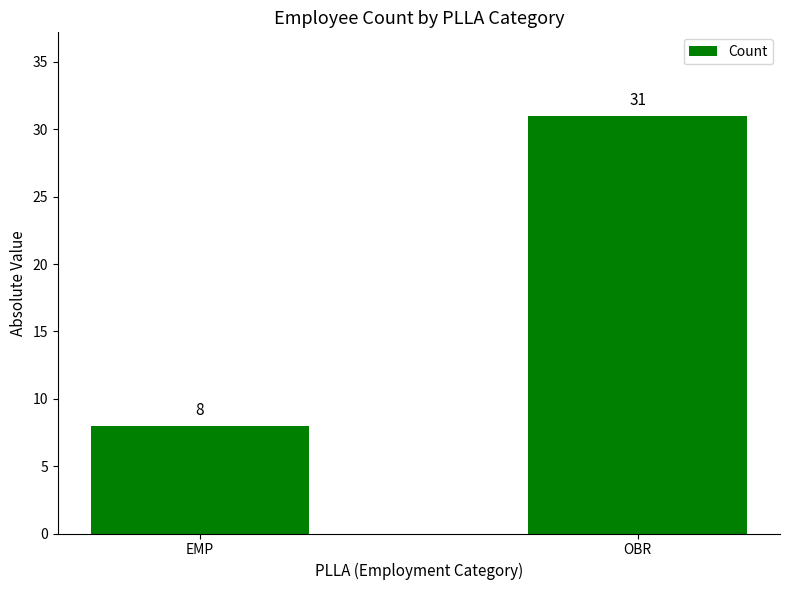

What is the greatest value displayed?

31